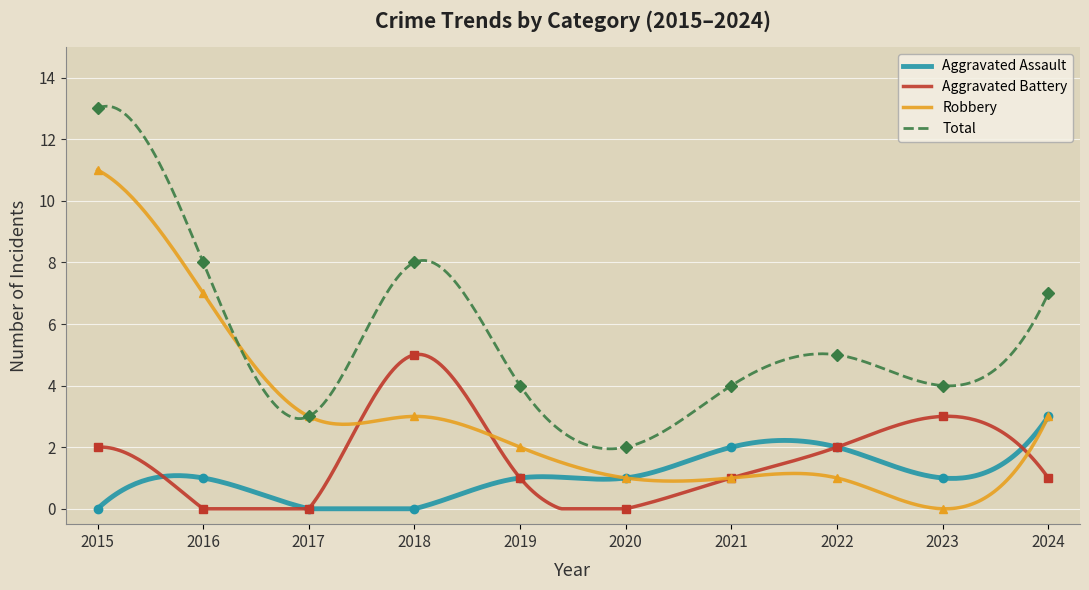

What is the total value across all series at 2019?

8